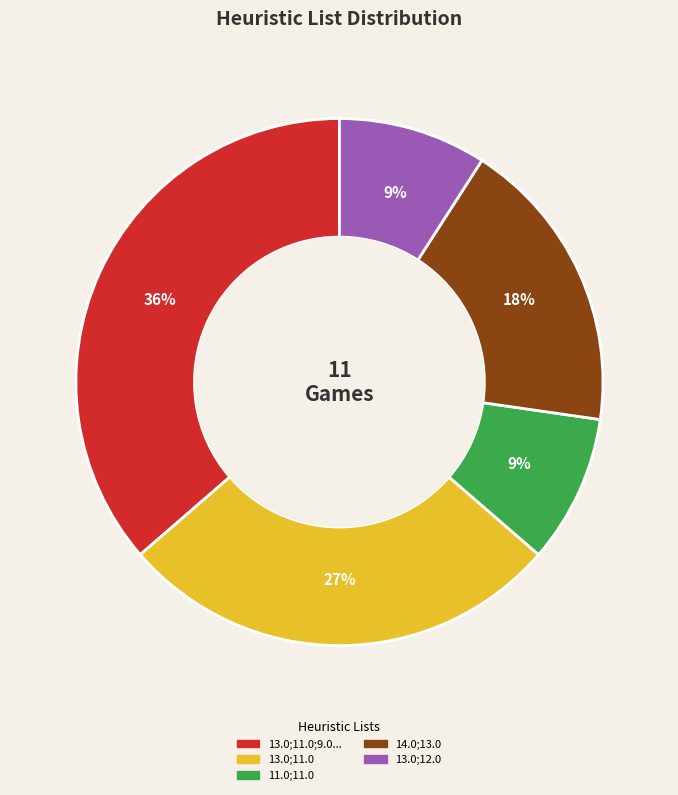

To the nearest percent, what is the average slice percentage?

20%